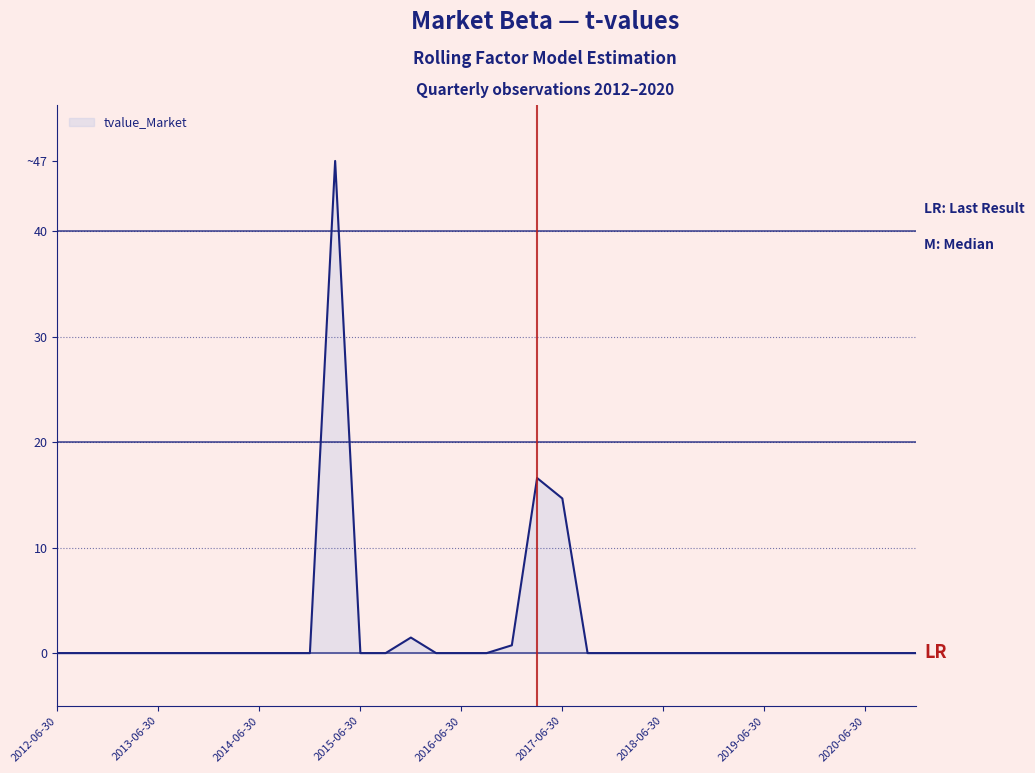

Reading right to left, list all the values displayed in this chart.

0.0	0.0	-0.0	-0.0	-0.0	0.0	0.0	0.0	0.0	0.0	0.0	0.0	0.0	0.0	14.7	16.6	0.7	-0.0	0.0	0.0	1.5	0.0	-0.0	46.7	0.0	0.0	0.0	0.0	0.0	-0.0	0.0	0.0	0.0	0.0	0.0